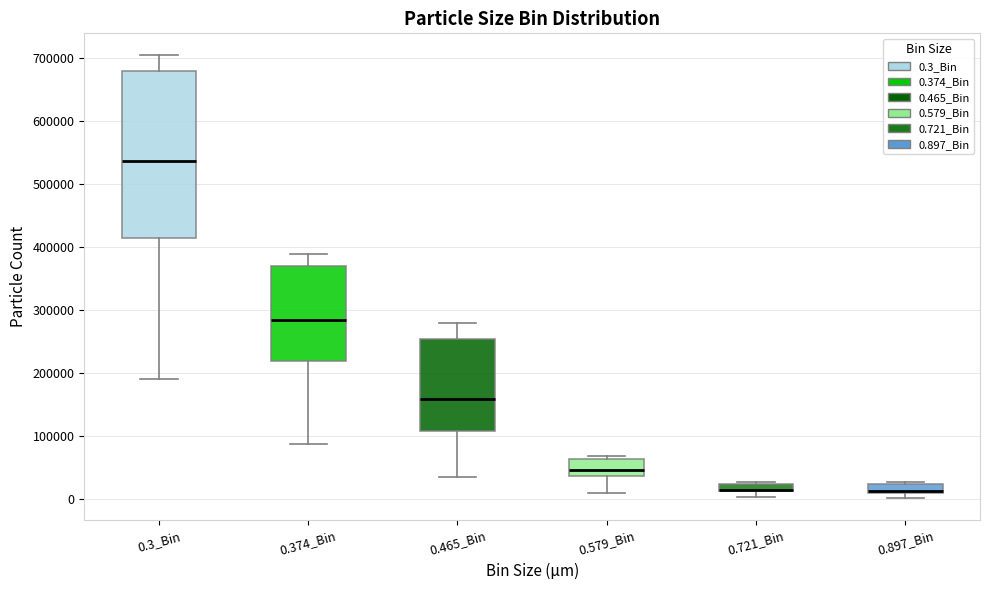

Comparing the boxes themselves (not the whiskers), which one is the tallest?

0.3_Bin